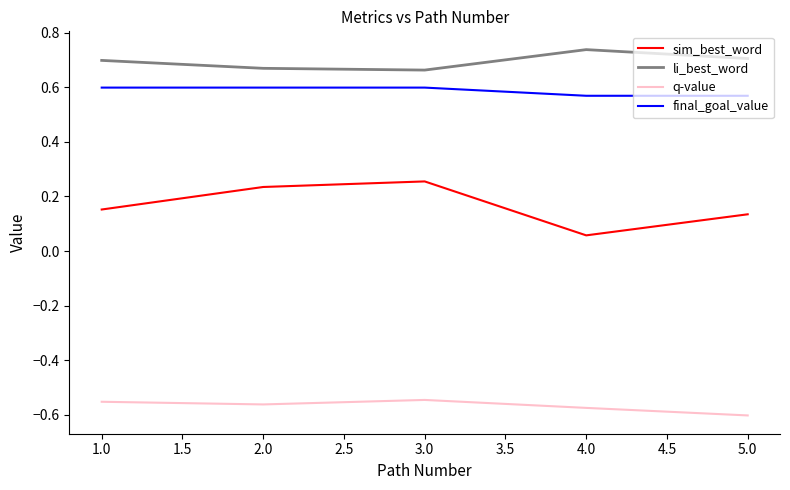

What position from the right is 4.0?

2